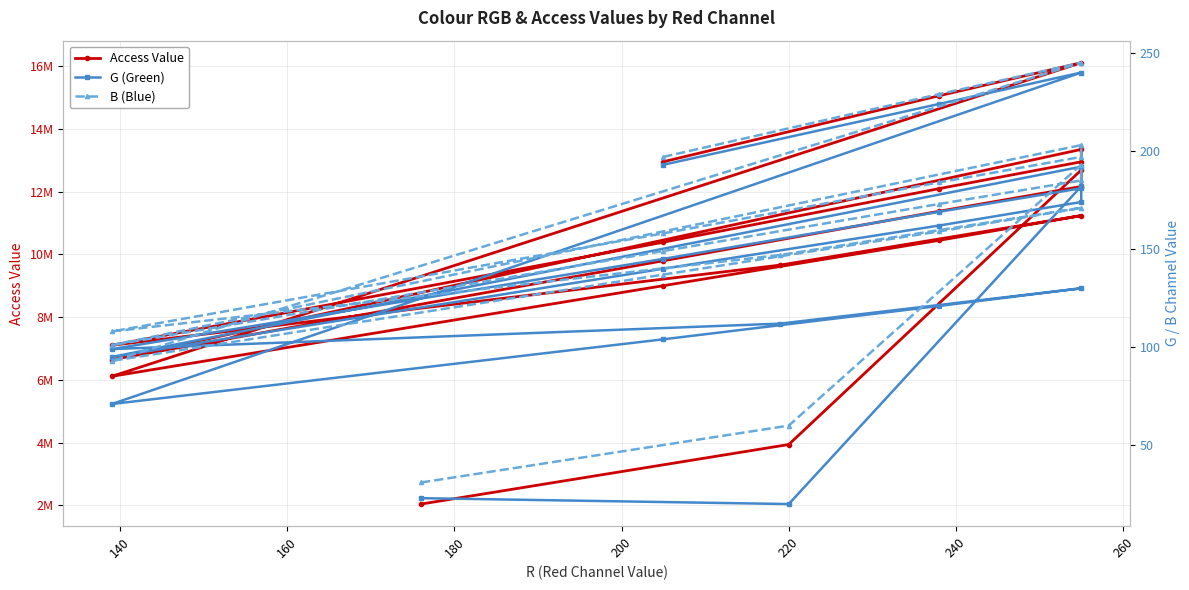

Which series has the widest spread of values?

Access Value